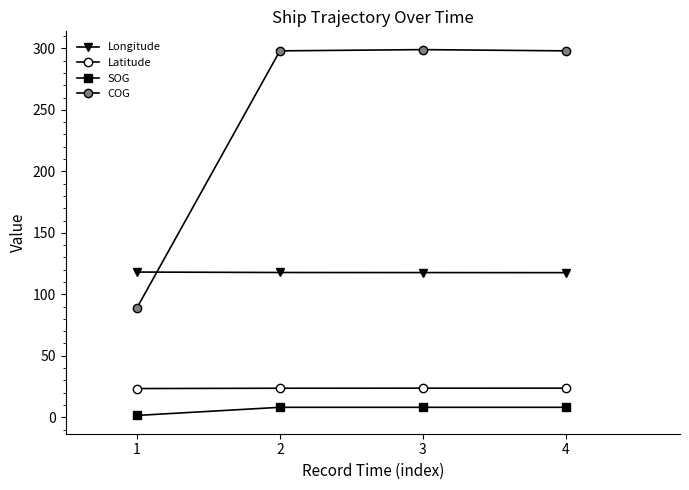

Does the chart have visible grid lines?

No